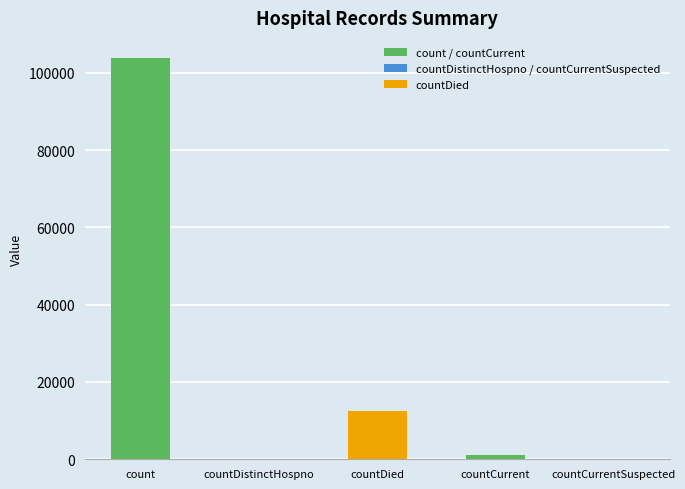

Reading left to right, list all the values displayed in this chart.

103854	0	12499	990	0